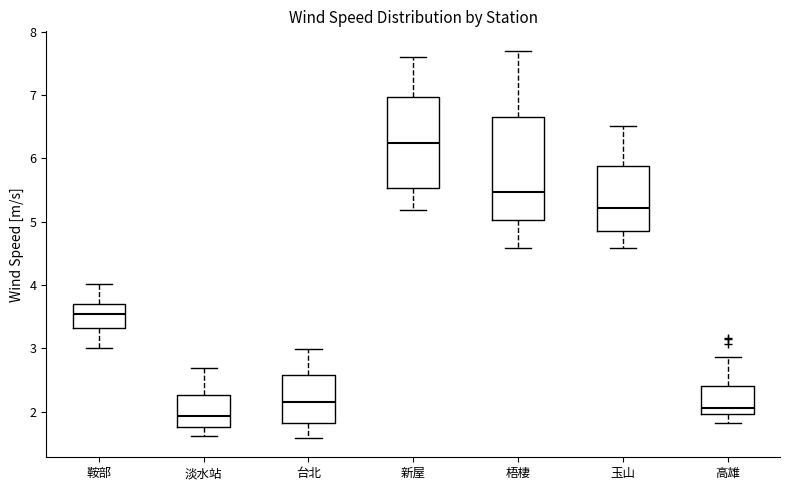

Which box has the highest median line?

新屋